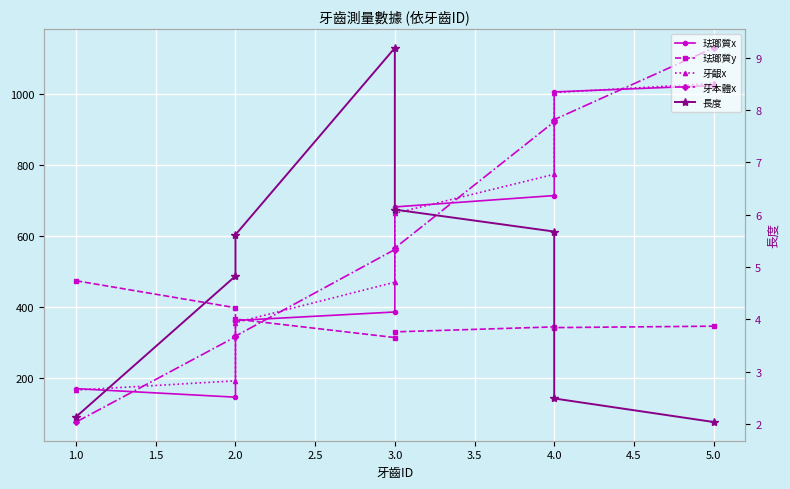

At which category does 珐瑯質y reach its first local valley?

3.0